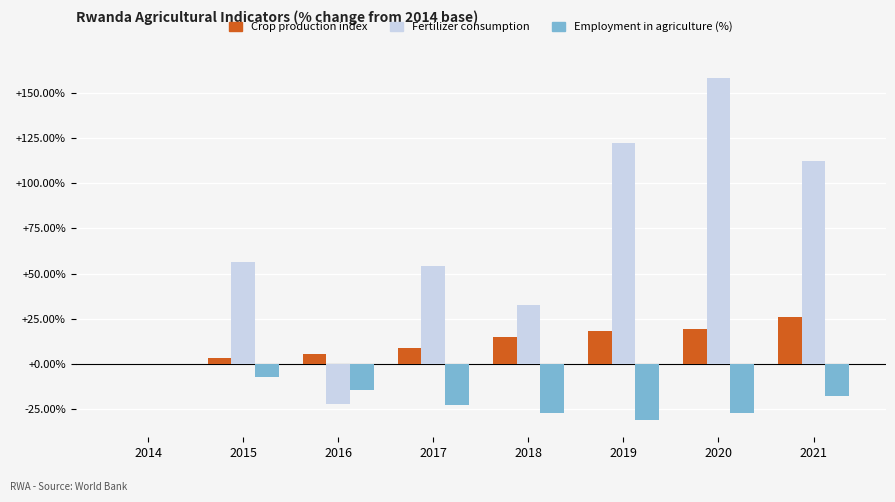

What is the approximate value of Crop production index at 2016?

5.4